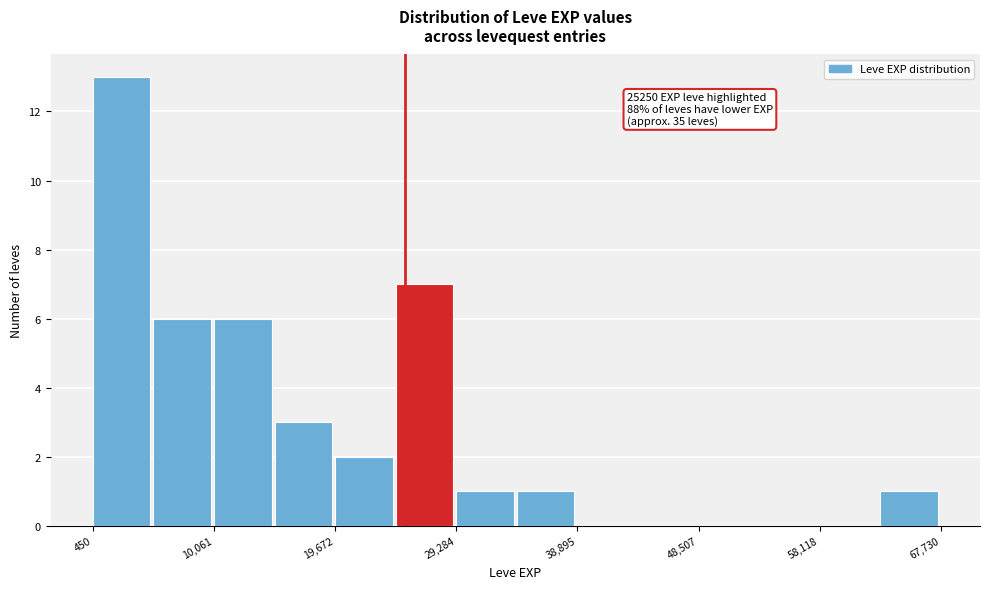

Over which range of the x-axis is the bar tallest?

0 to 5000